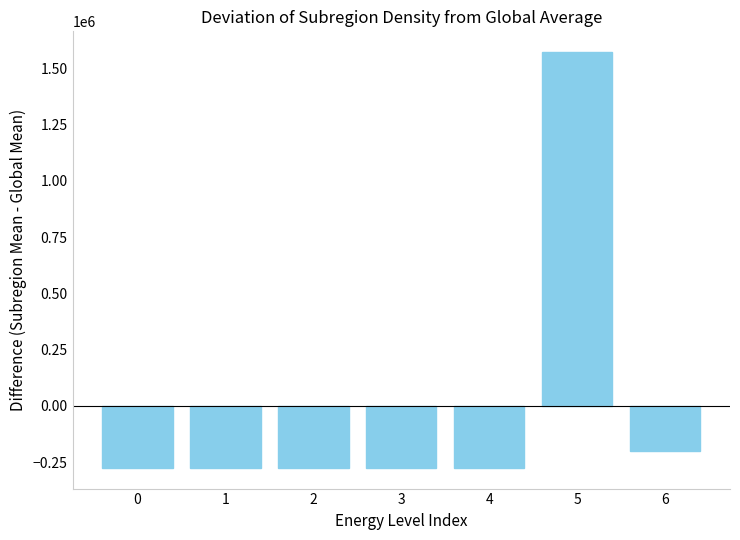

Does the chart contain any negative values?

Yes